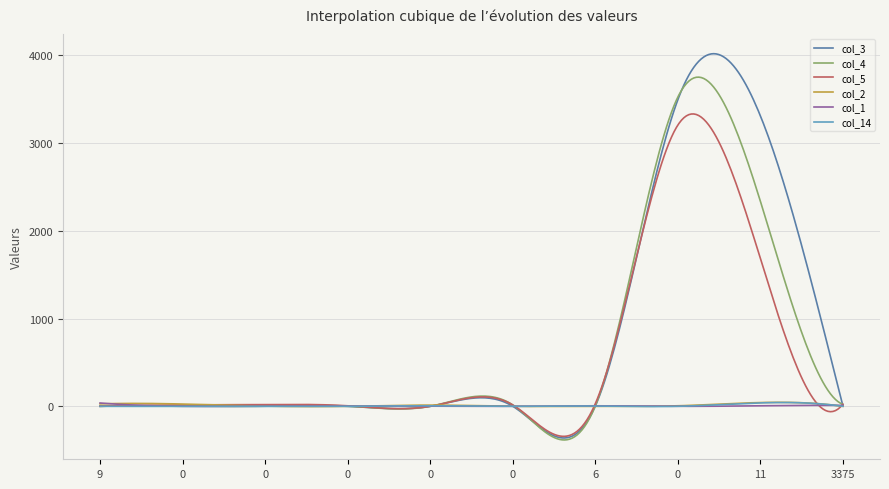

What is the average value of the col_5 series?

542.0